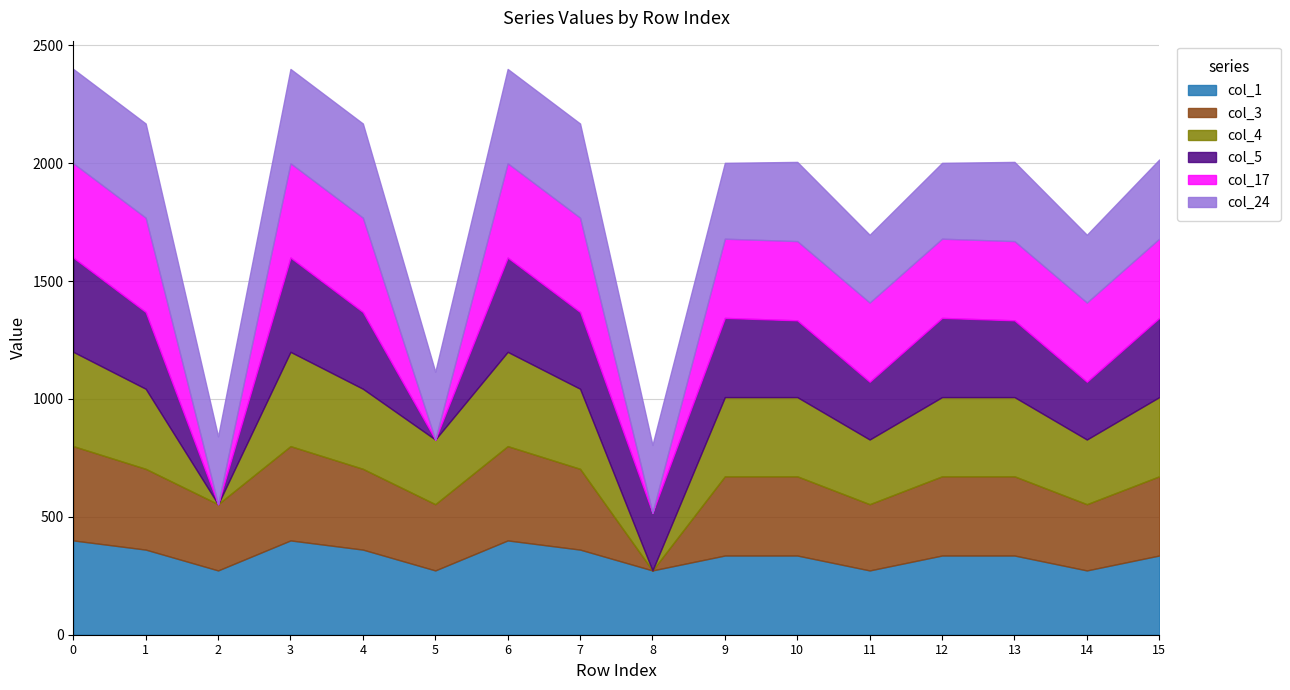

Where is the first local minimum for col_5?

2